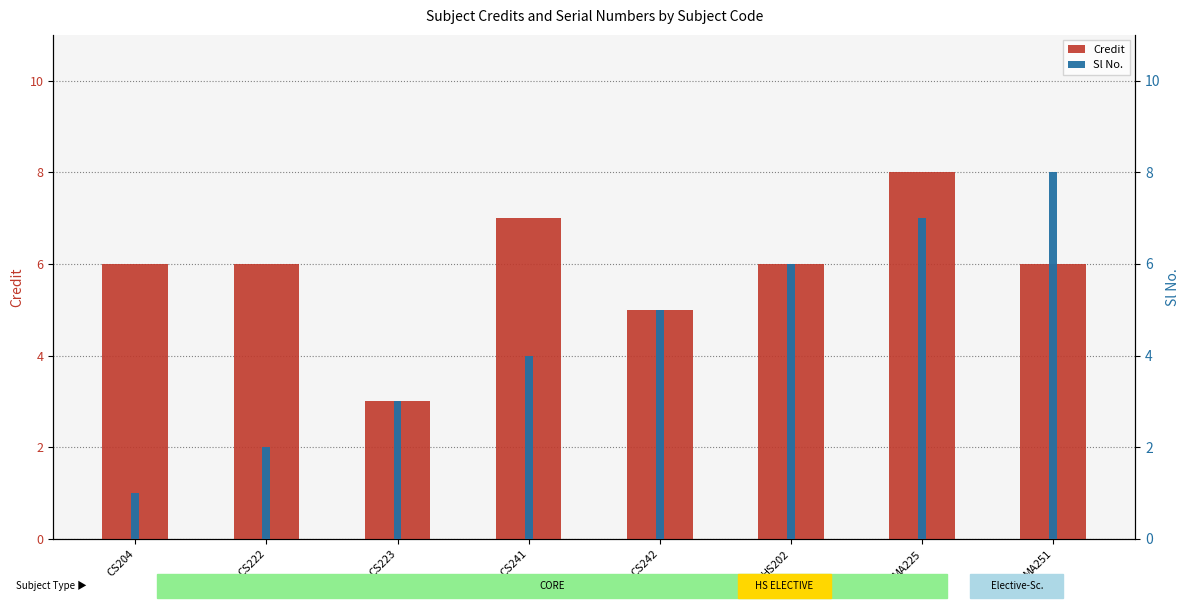

What is the greatest value displayed?

8